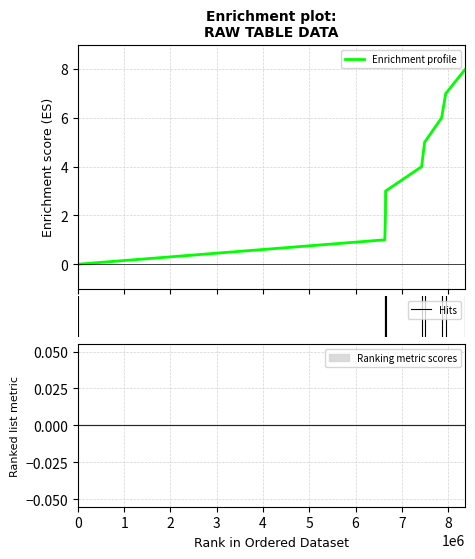

What is the highest value of the Enrichment profile series?

8